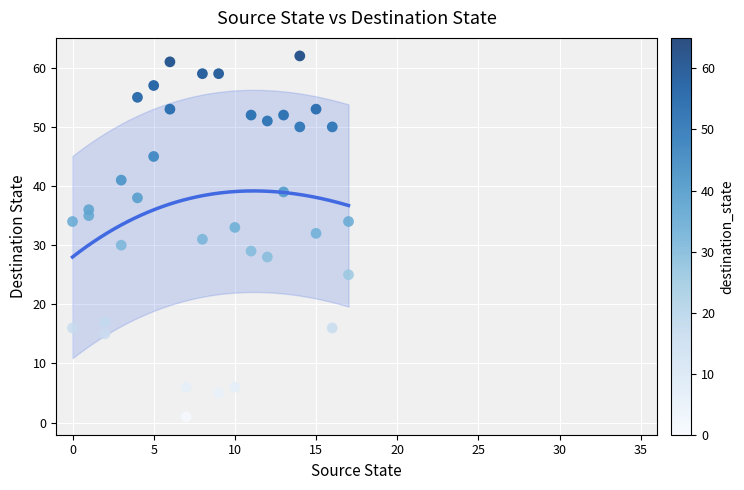

What is the range of Y values (max minus min)?

61